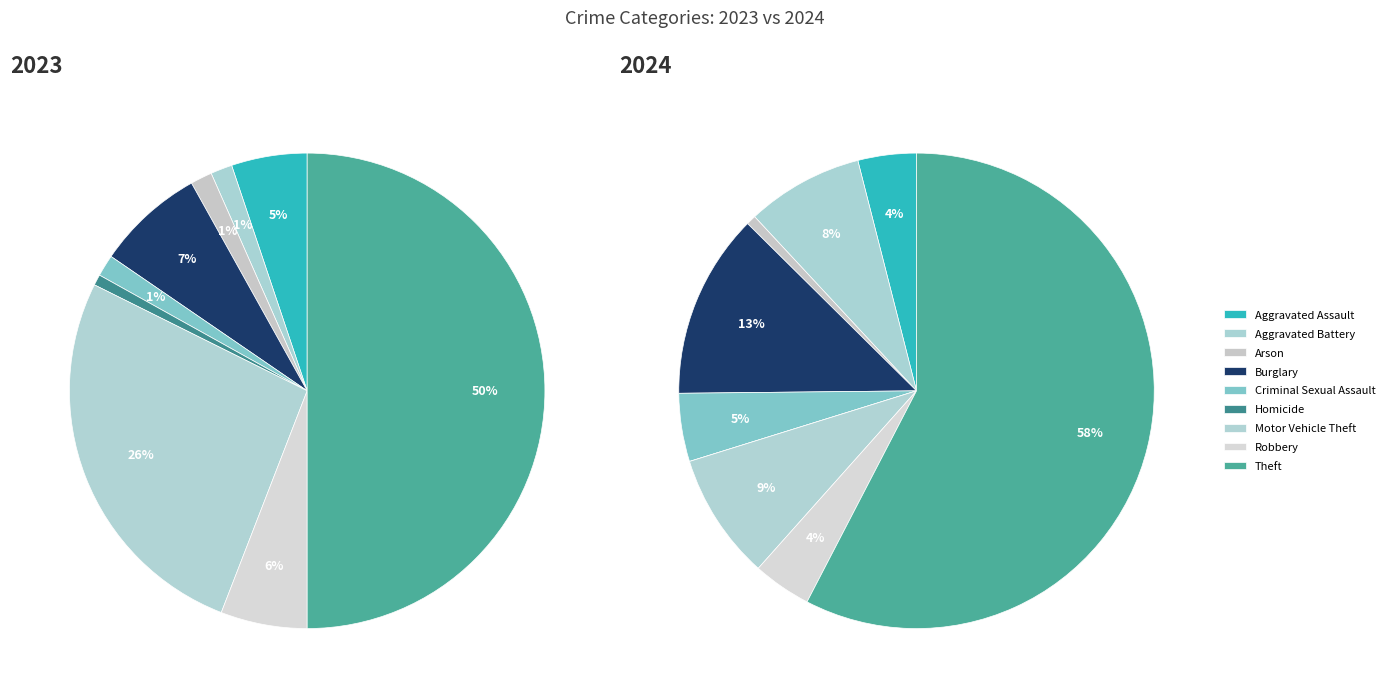

Does 6 represent more than half of the total?

No